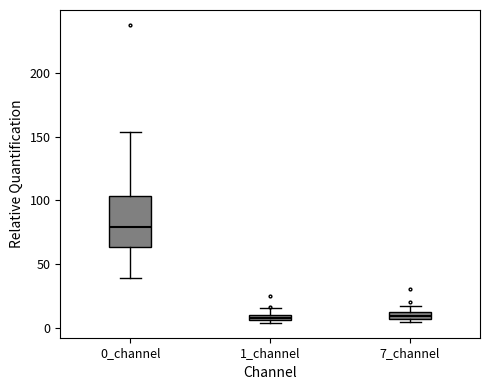

Comparing the boxes themselves (not the whiskers), which one is the tallest?

0_channel